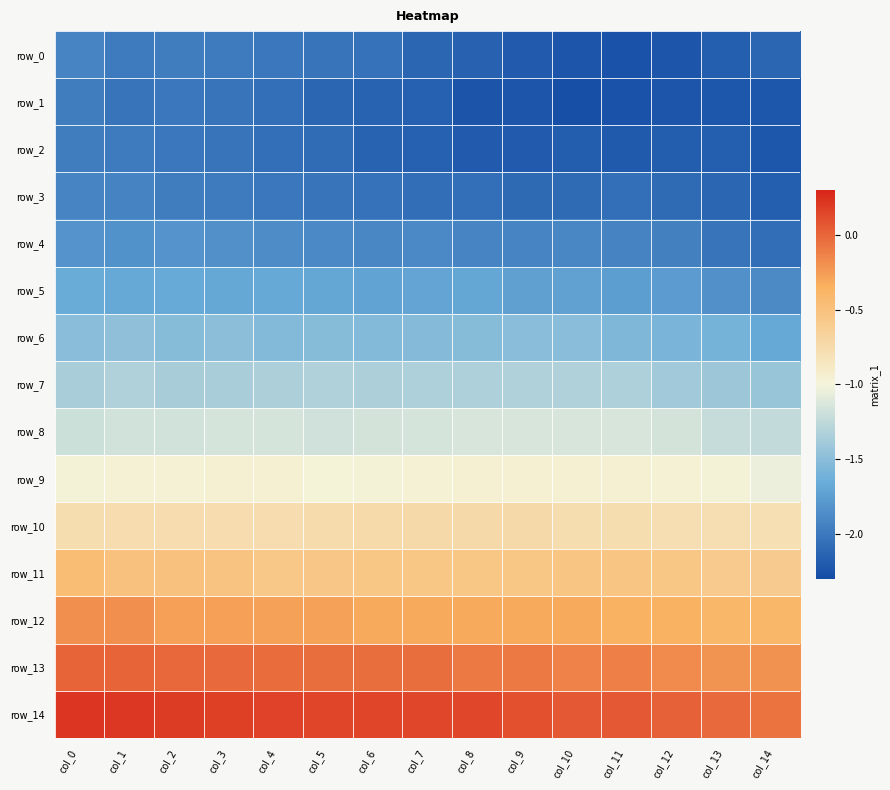

What is the approximate value of row_8 at col_1?

-1.2